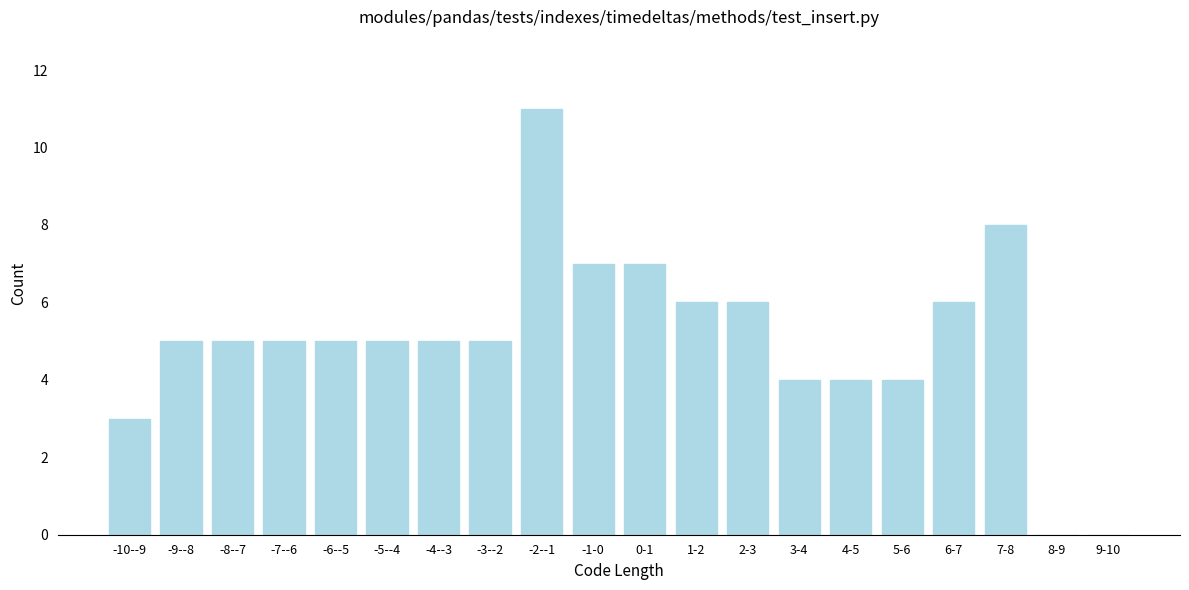

Reading left to right, extract all data points from this chart.

-10--9=3	-9--8=5	-8--7=5	-7--6=5	-6--5=5	-5--4=5	-4--3=5	-3--2=5	-2--1=11	-1-0=7	0-1=7	1-2=6	2-3=6	3-4=4	4-5=4	5-6=4	6-7=6	7-8=8	8-9=0	9-10=0